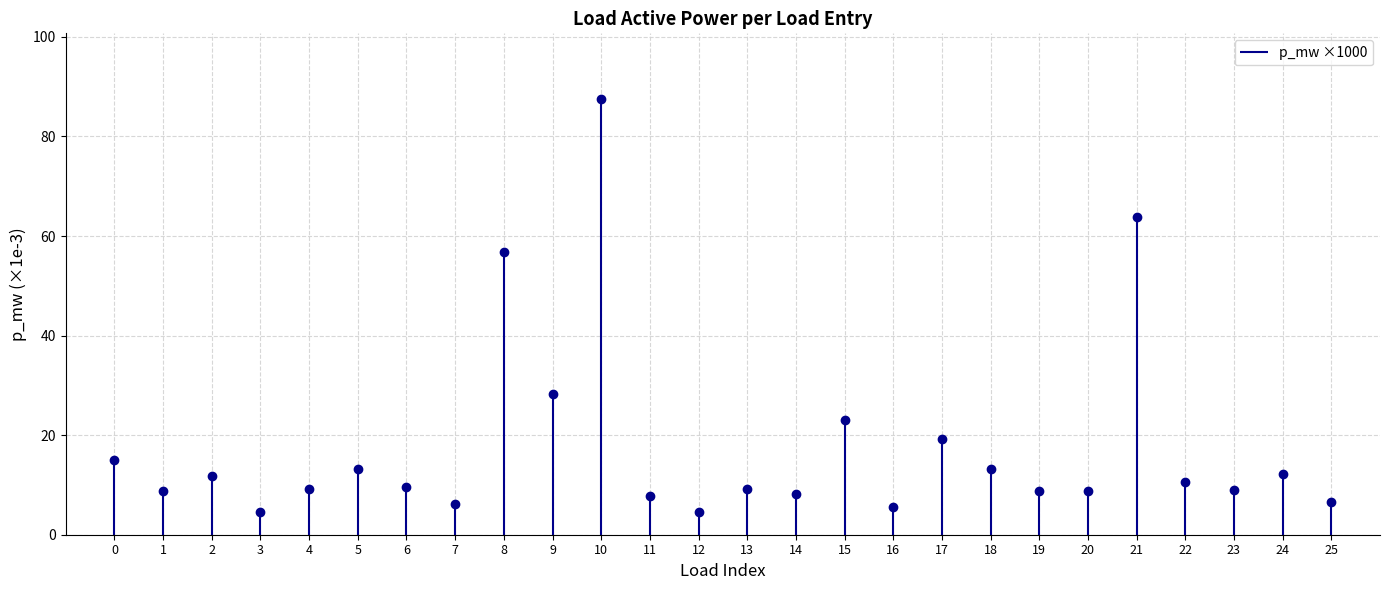

What is the sum of all values?

461.4